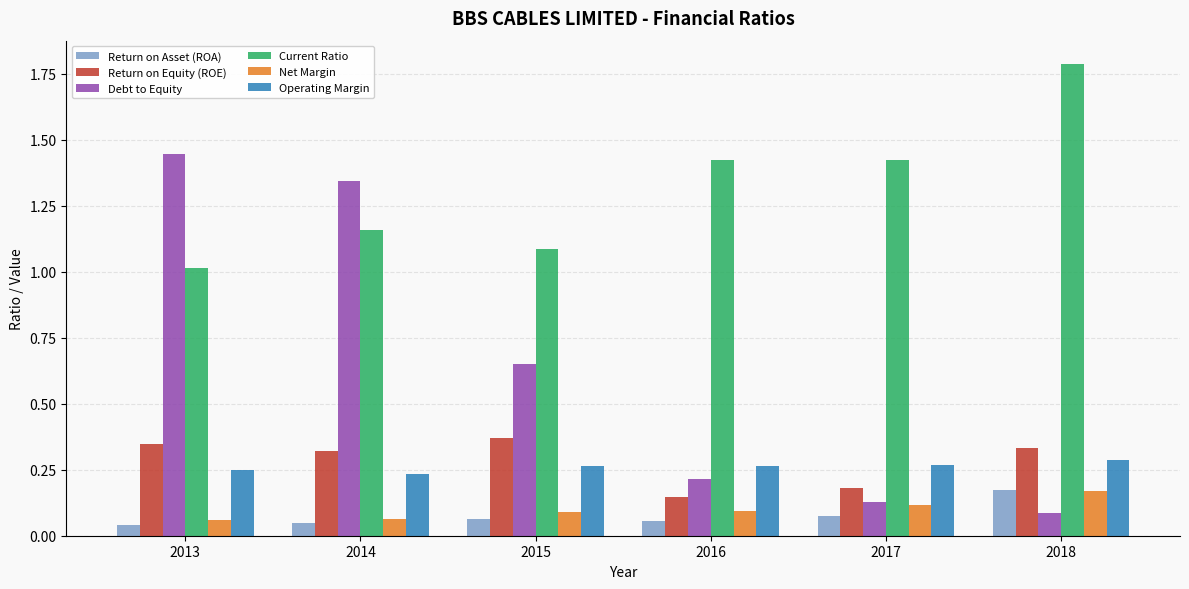

Is it true that Current Ratio equals 0.4 at 2014?

False